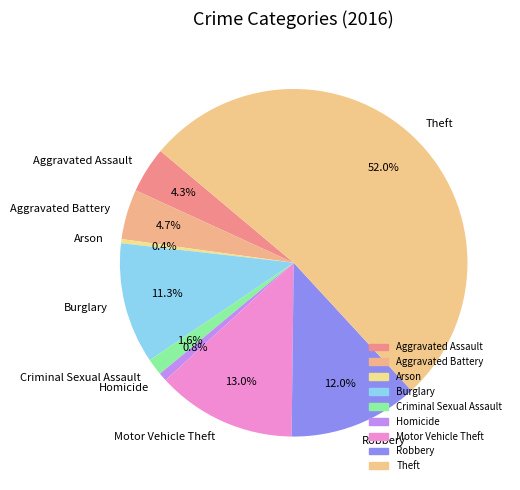

Combined, what portion of the pie is Motor Vehicle Theft and Burglary?

24.3%